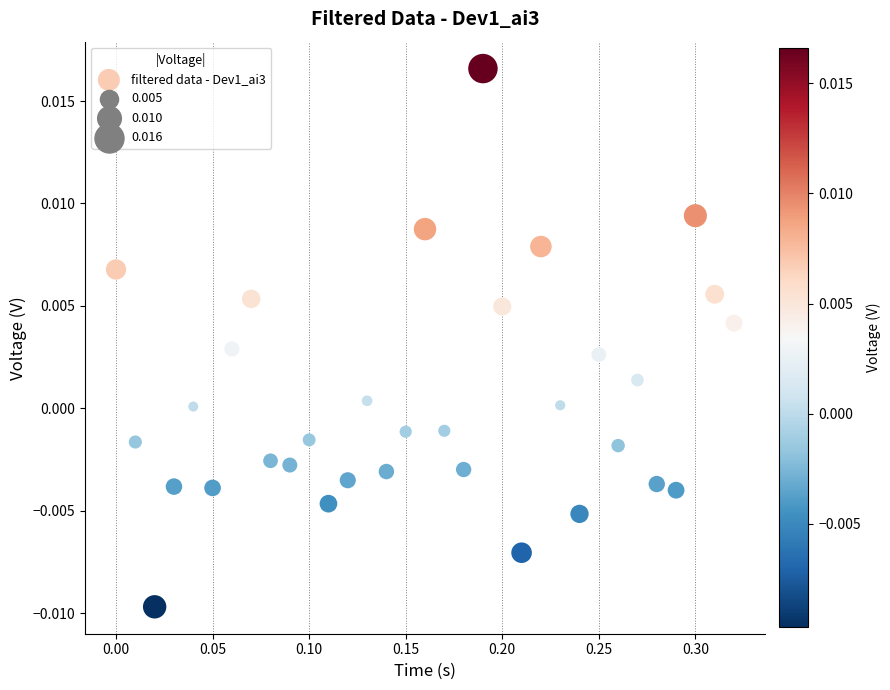

What is the range of X values (max minus min)?

0.3